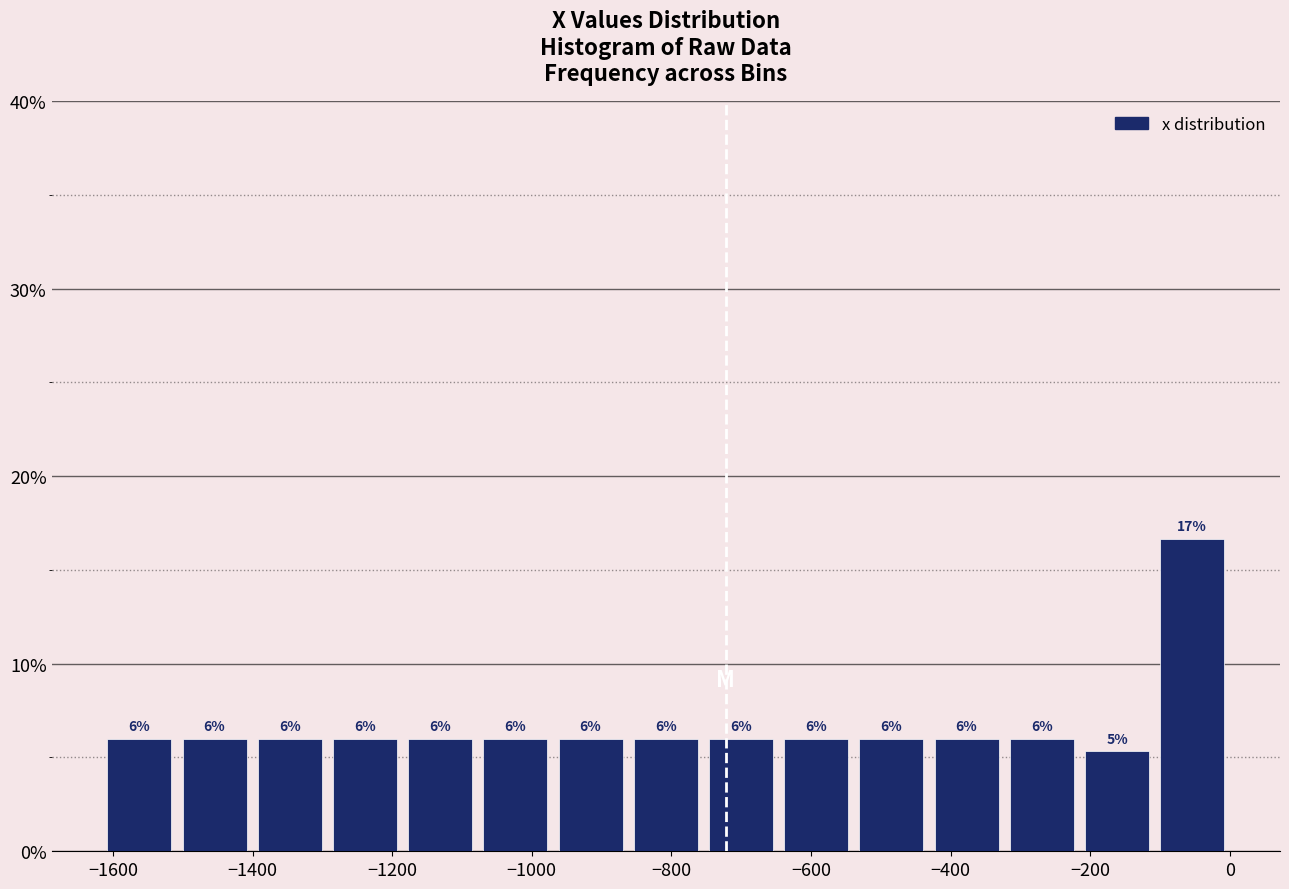

Which range on the x-axis has the tallest bar?

-100 to 0